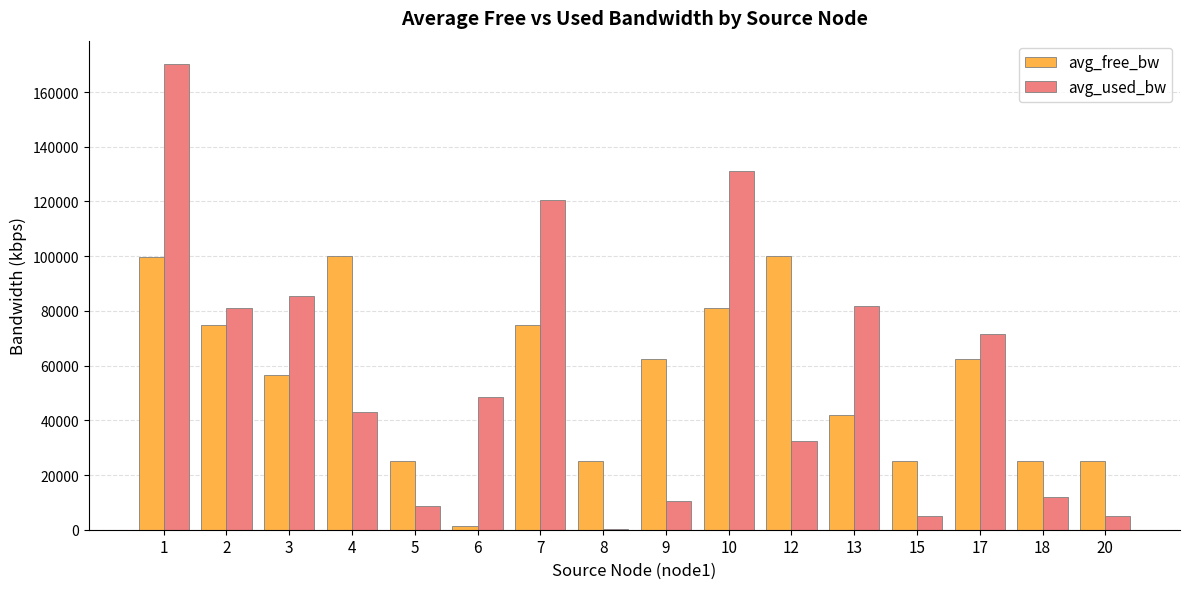

The avg_used_bw series shows 8538.1 at 5. True or false?

True